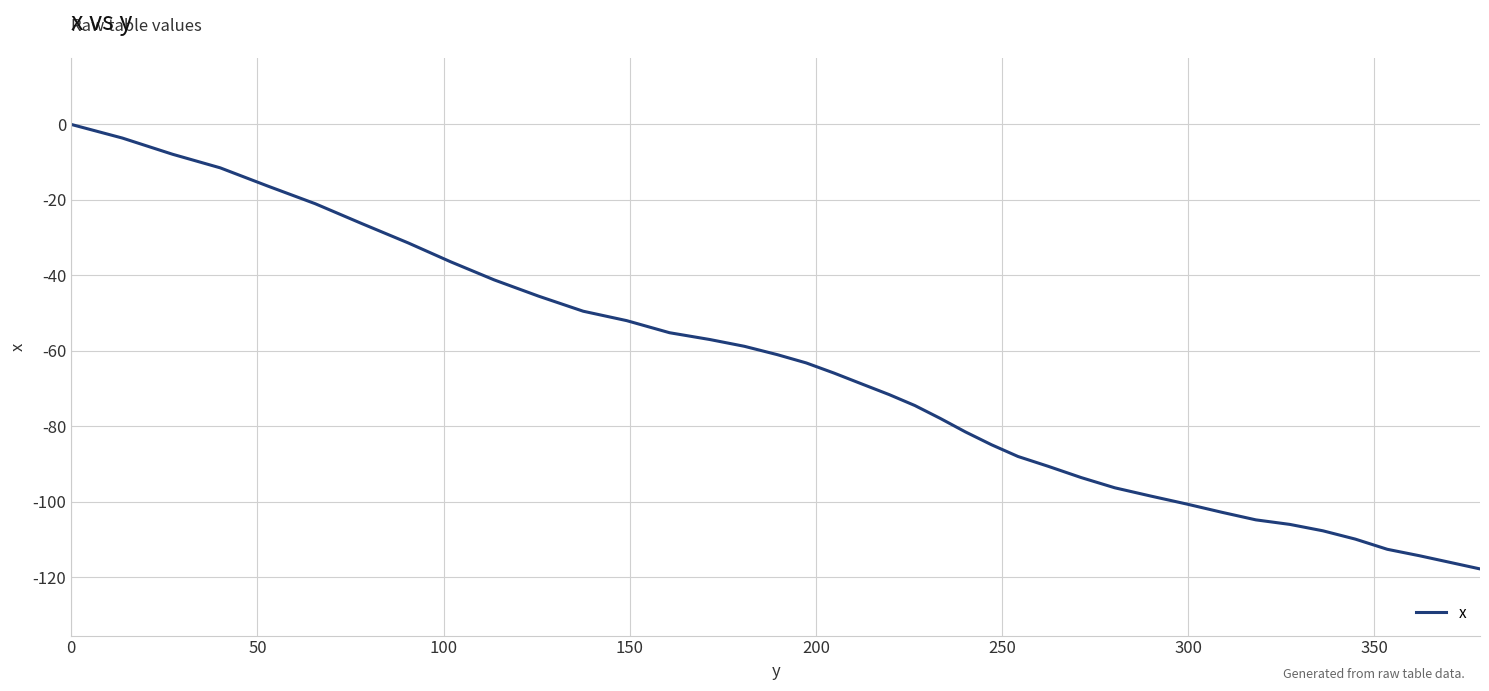

What is the difference between the maximum and minimum values?

117.8